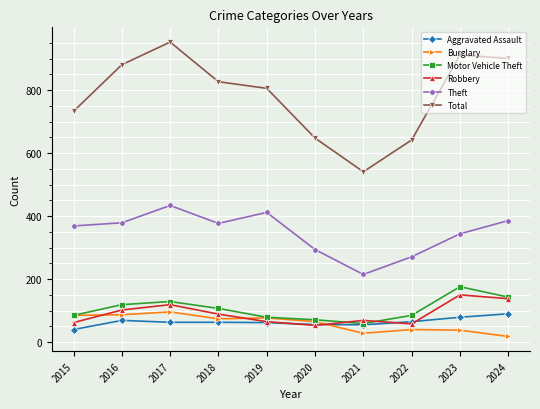

At which category does Theft reach its first local peak?

2017